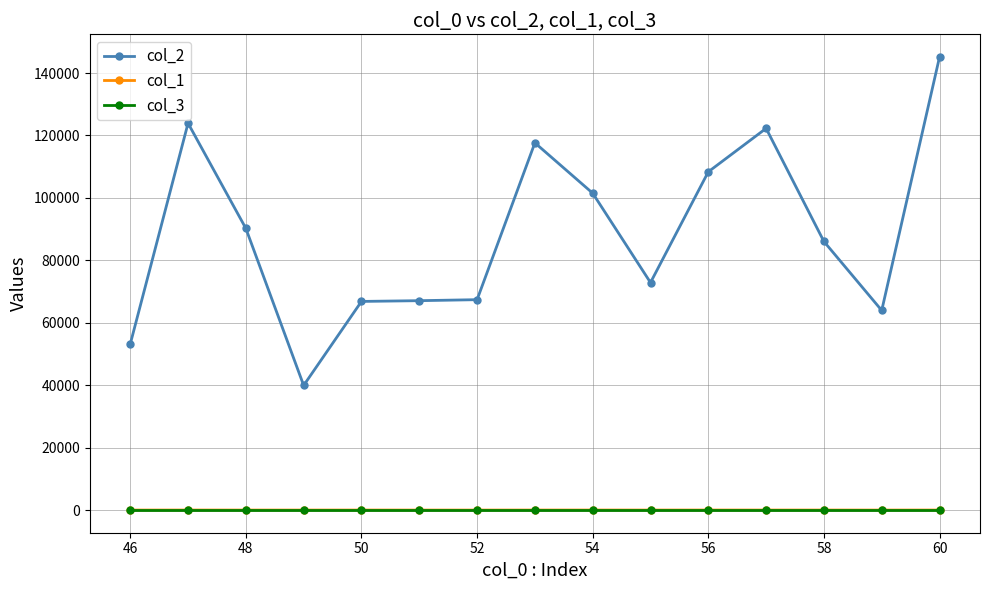

True or false: col_2 and col_3 intersect in this chart.

False